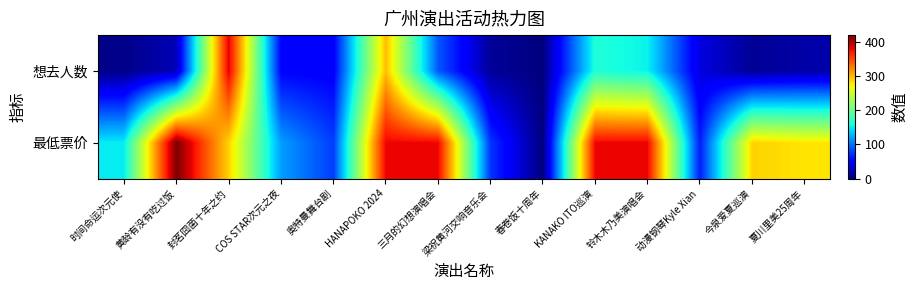

How many distinct data groups are displayed?

2